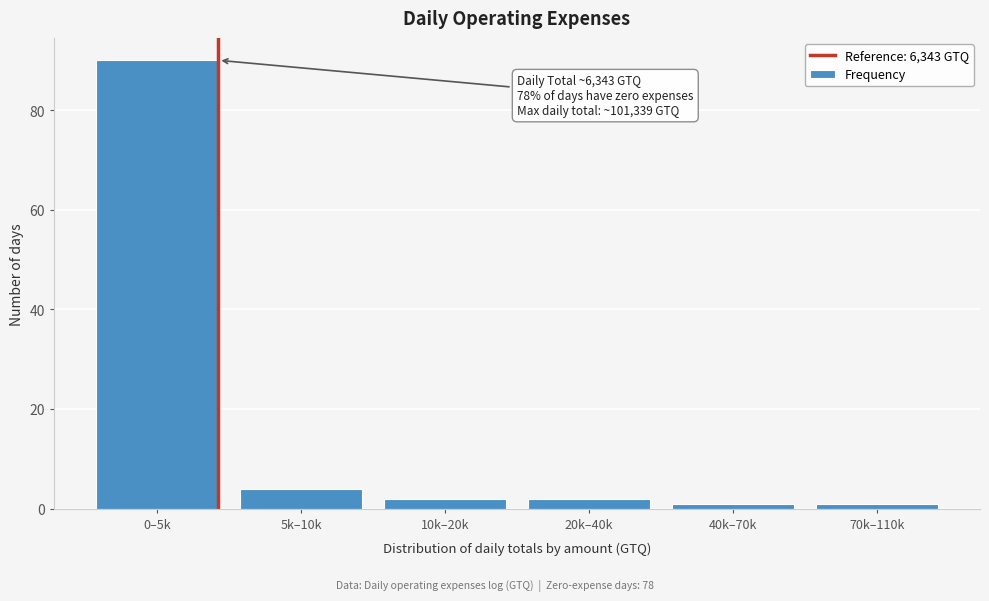

Reading left to right, what are all the values shown in this chart?

0–5k=90	5k–10k=4	10k–20k=2	20k–40k=2	40k–70k=1	70k–110k=1